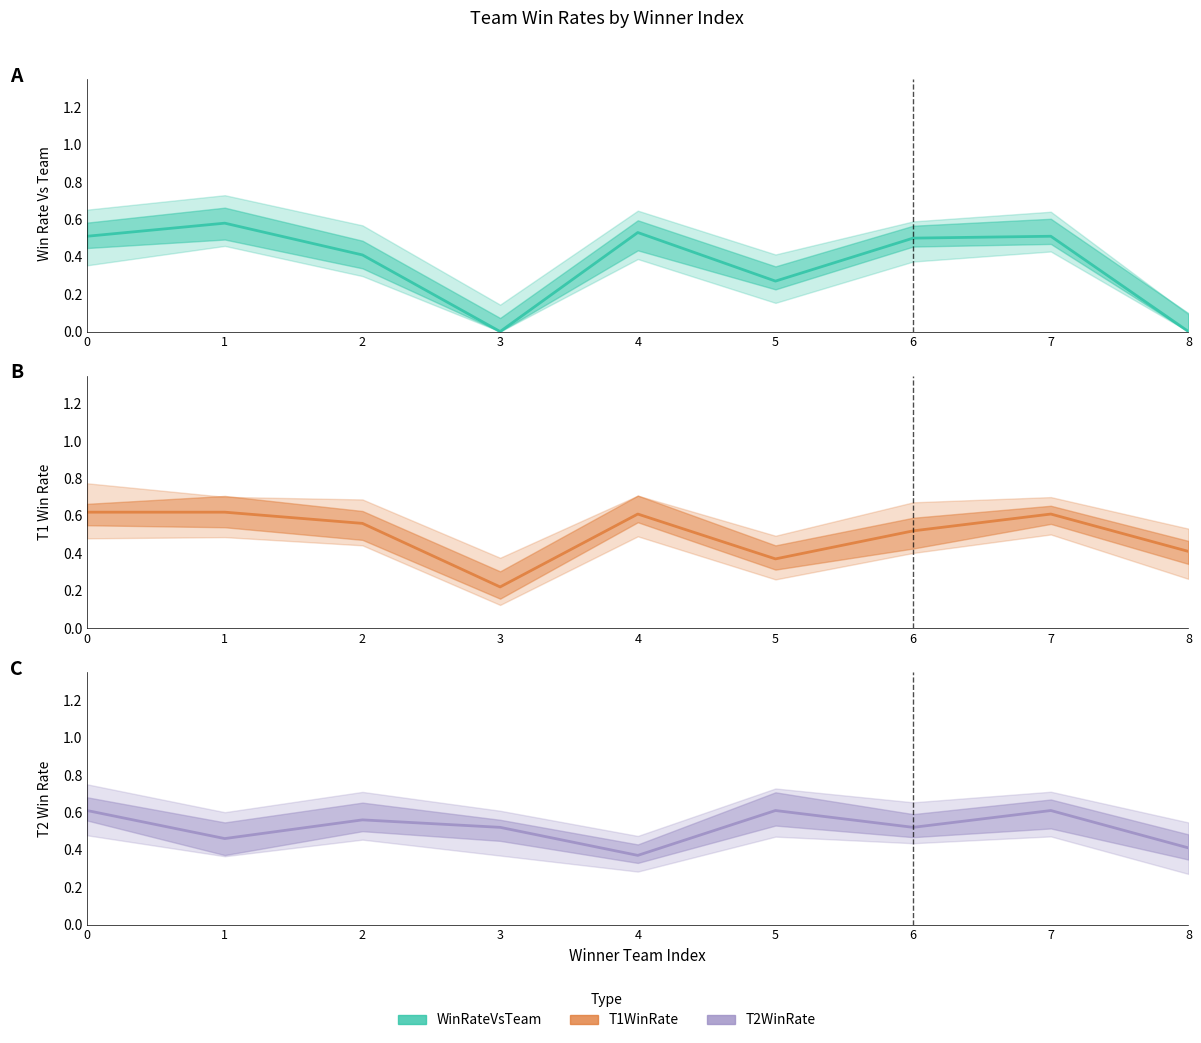

Reading left to right, extract all data points from this chart.

WinRateVsTeam: 0=0.5	1=0.6	2=0.4	3=0.0	4=0.5	5=0.3	6=0.5	7=0.5	8=0.0
T1WinRate: 0=0.6	1=0.6	2=0.6	3=0.2	4=0.6	5=0.4	6=0.5	7=0.6	8=0.4
T2WinRate: 0=0.6	1=0.5	2=0.6	3=0.5	4=0.4	5=0.6	6=0.5	7=0.6	8=0.4